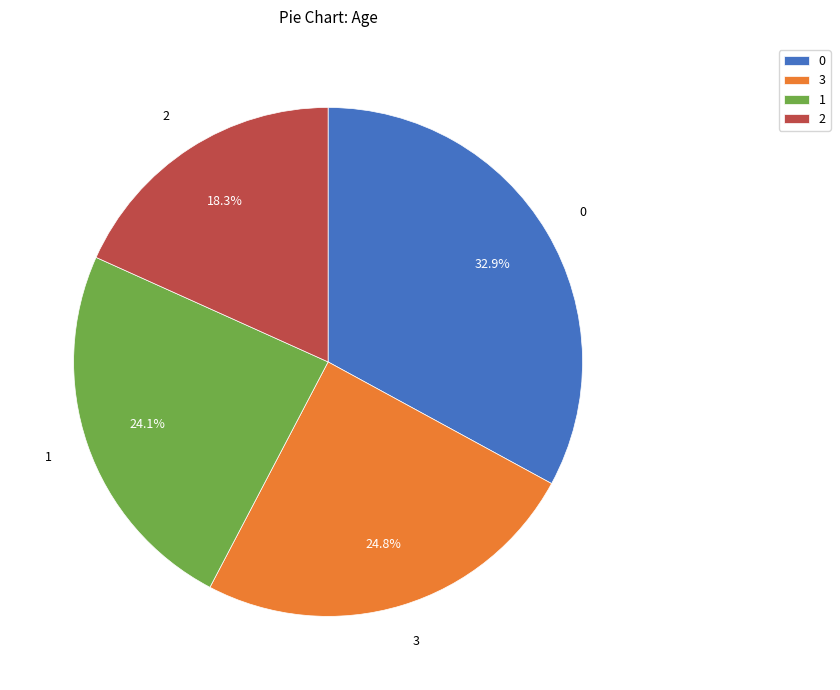

What is the ratio of the value at 3 to the value at 1?

1.0